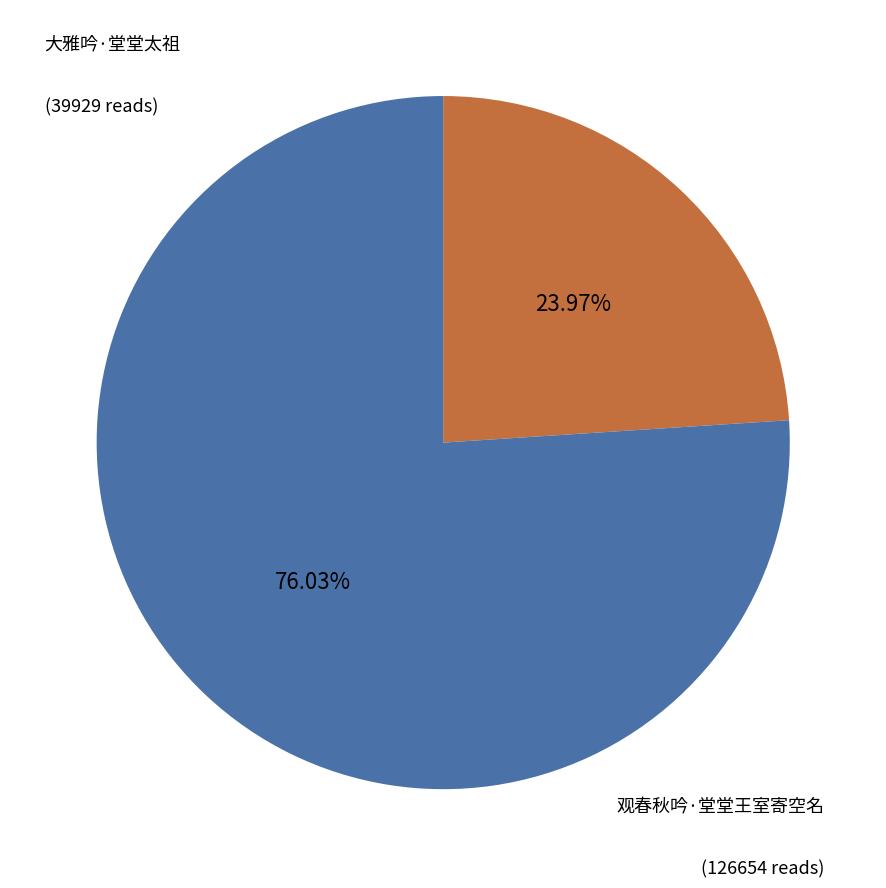

Combined, do 大雅吟·堂堂太祖 and 观春秋吟·堂堂王室寄空名 account for over 50%?

Yes